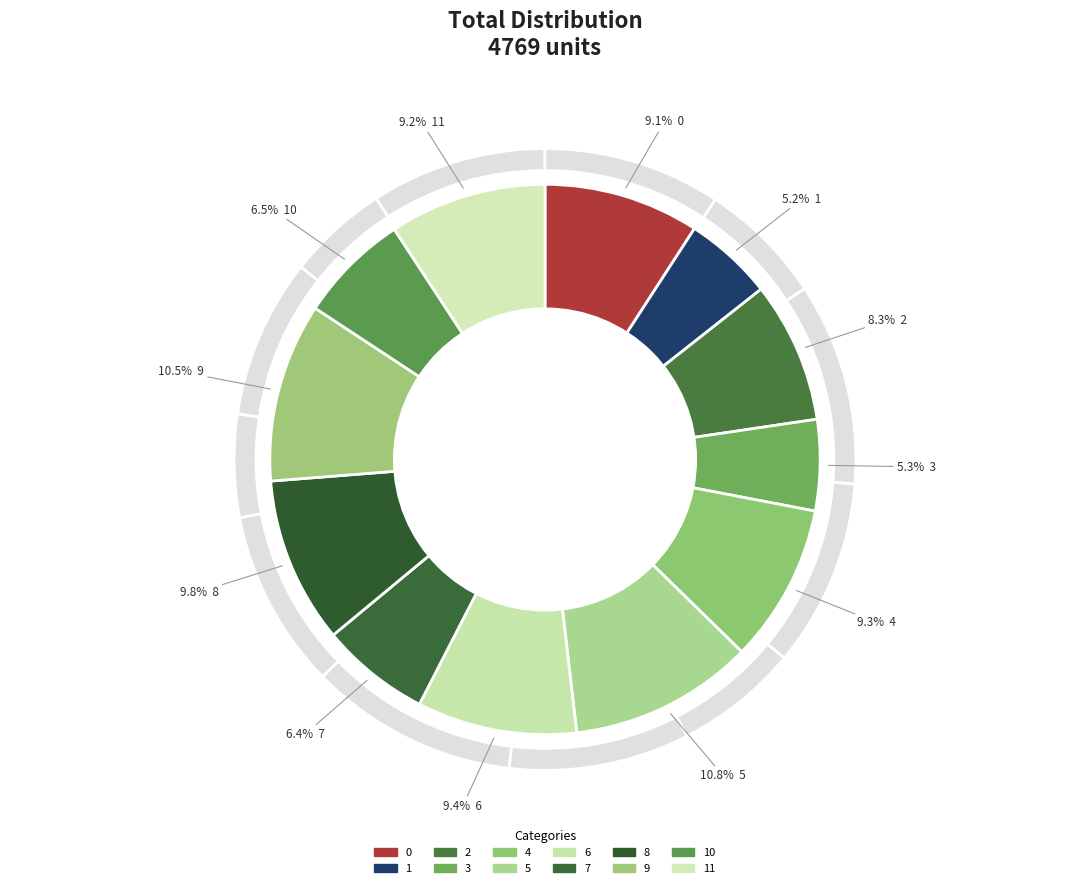

Do 2 and 7 together represent more than half of the pie?

No